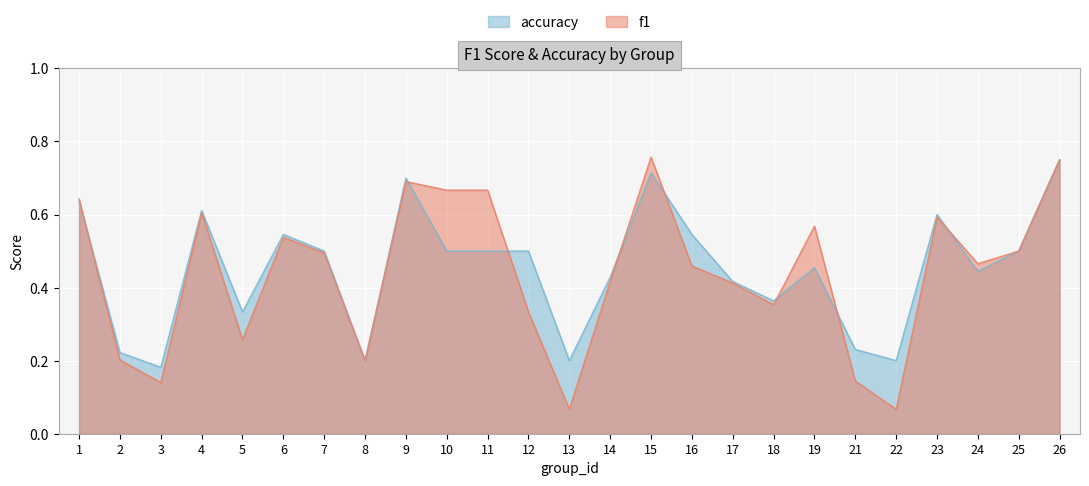

At how many categories does at least one series exceed 0?

25